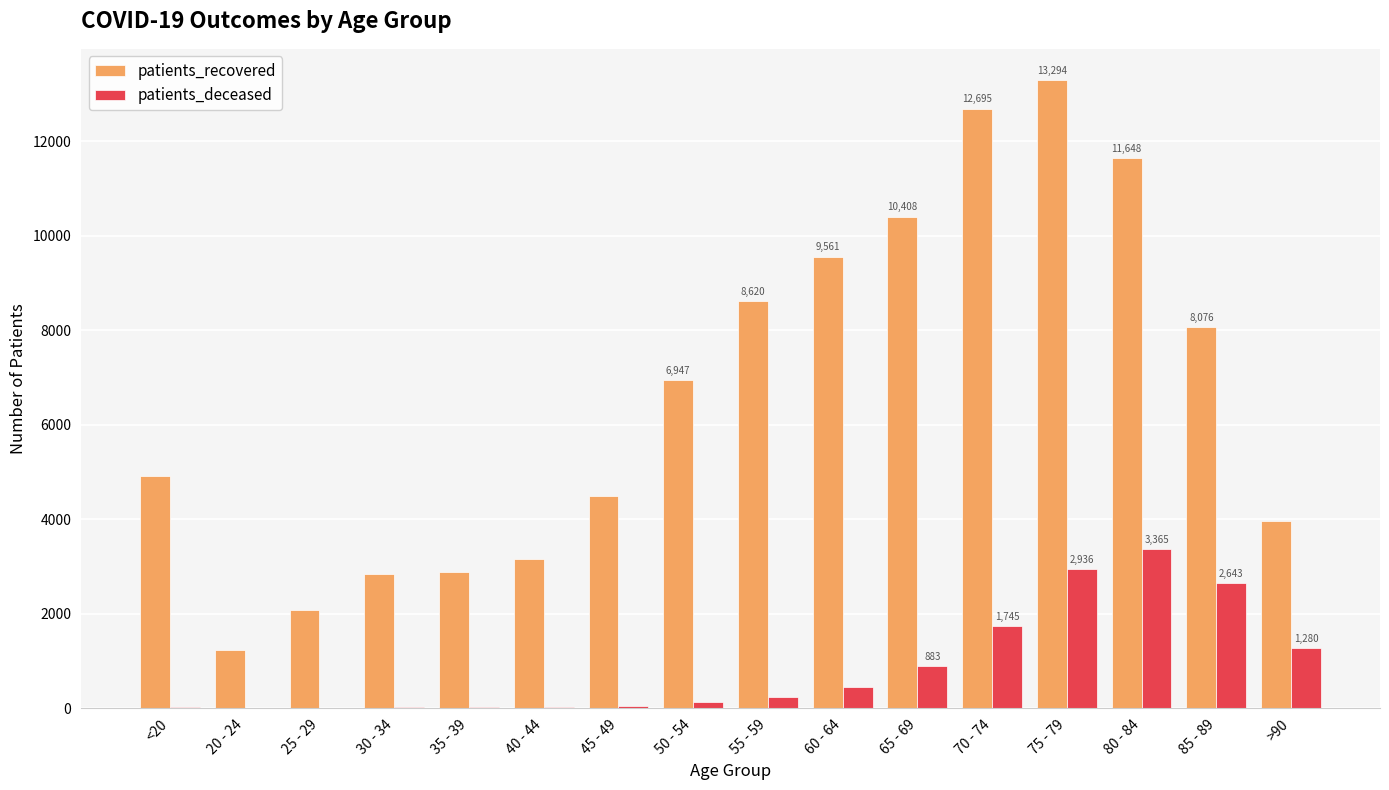

What is the total value across all series at 70 - 74?

14440